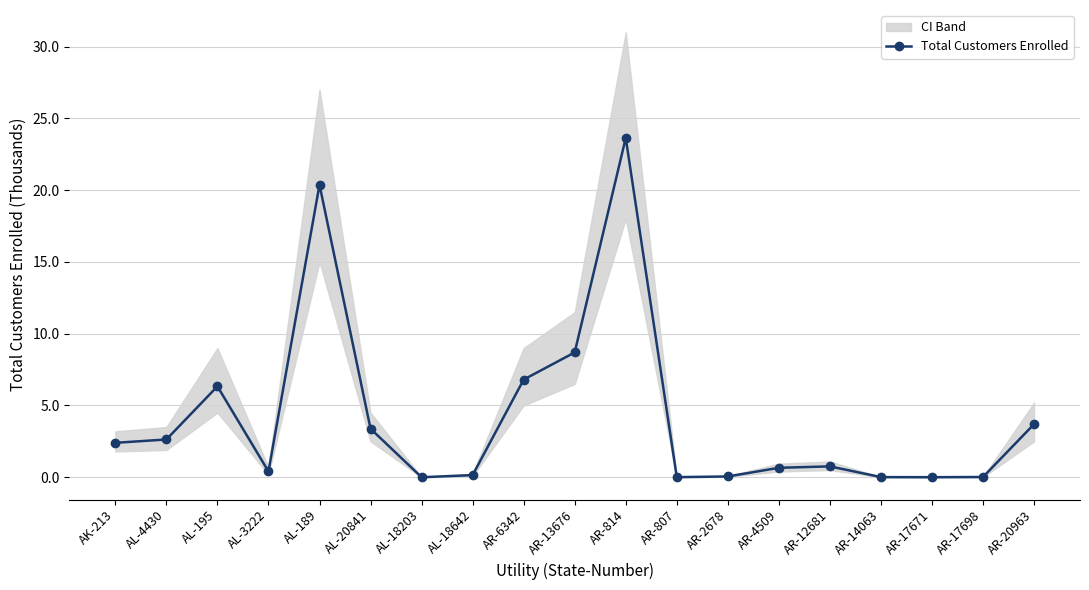

True or false: Total Customers Enrolled has a value of 2.6 at AL-4430.

True